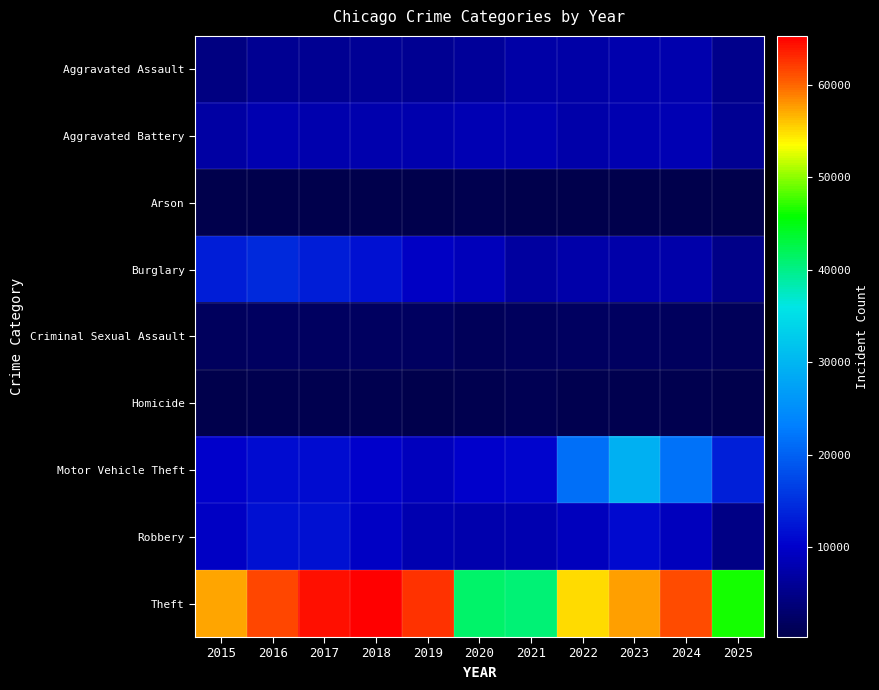

Count the number of categories in the chart.

11